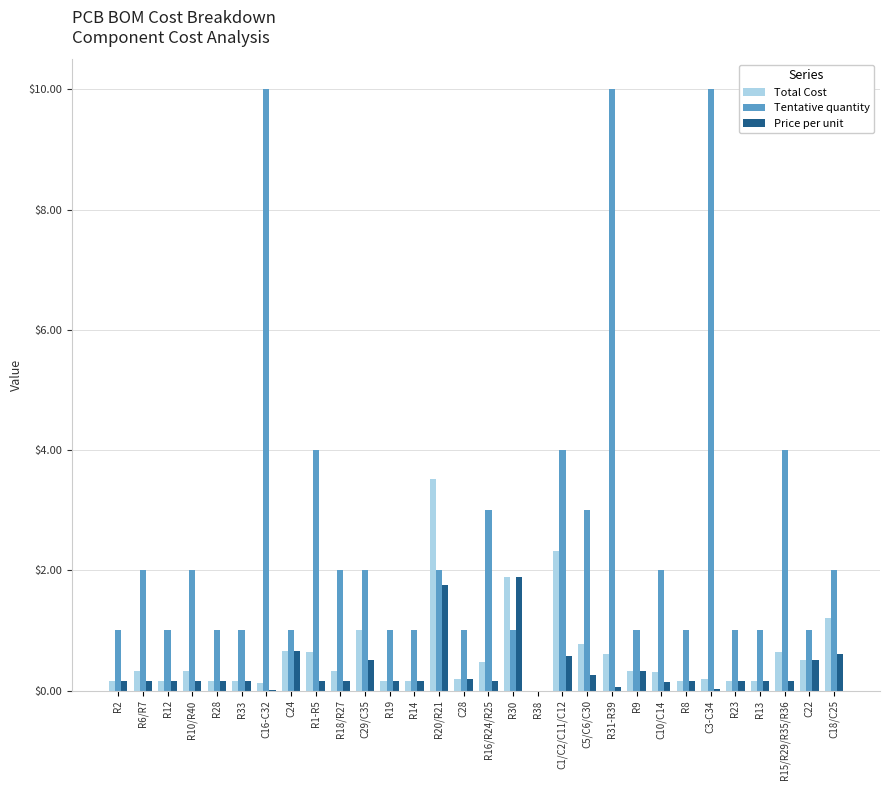

What is the approximate value of Total Cost at R19?

0.2